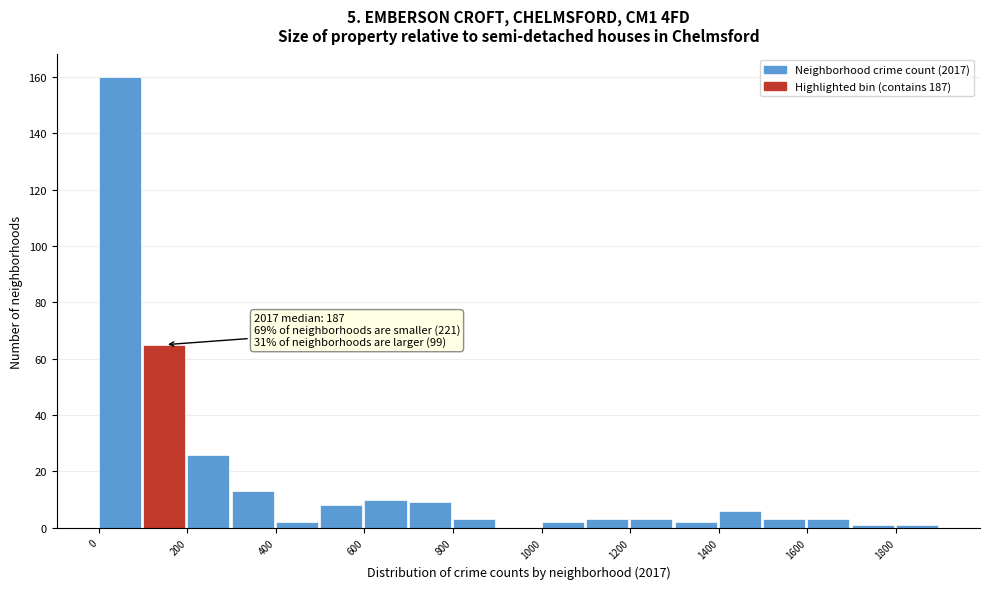

Over which range of the x-axis is the bar tallest?

0 to 100